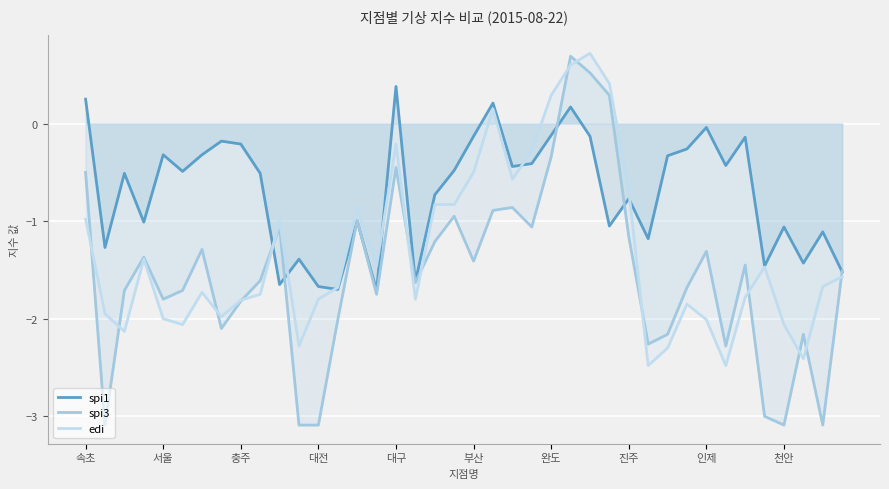

Reading left to right, transcribe all the data shown in this chart.

spi1: 0.2	-1.3	-0.5	-1.0	-0.3	-0.5	-0.3	-0.2	-0.2	-0.5	-1.6	-1.4	-1.7	-1.7	-1.0	-1.7	0.4	-1.6	-0.7	-0.5	-0.1	0.2	-0.4	-0.4	-0.1	0.2	-0.1	-1.1	-0.8	-1.2	-0.3	-0.3	-0.0	-0.4	-0.1	-1.5	-1.1	-1.4	-1.1	-1.5
spi3: -0.5	-3.1	-1.7	-1.4	-1.8	-1.7	-1.3	-2.1	-1.8	-1.6	-1.1	-3.1	-3.1	-2.0	-1.0	-1.8	-0.5	-1.6	-1.2	-0.9	-1.4	-0.9	-0.9	-1.1	-0.3	0.7	0.5	0.3	-1.2	-2.3	-2.2	-1.7	-1.3	-2.3	-1.4	-3.0	-3.1	-2.2	-3.1	-1.5
edi: -1.0	-1.9	-2.1	-1.4	-2.0	-2.1	-1.7	-2.0	-1.8	-1.8	-1.0	-2.3	-1.8	-1.7	-0.9	-1.5	-0.2	-1.8	-0.8	-0.8	-0.5	0.1	-0.6	-0.3	0.3	0.6	0.7	0.4	-0.7	-2.5	-2.3	-1.9	-2.0	-2.5	-1.8	-1.5	-2.1	-2.4	-1.7	-1.6